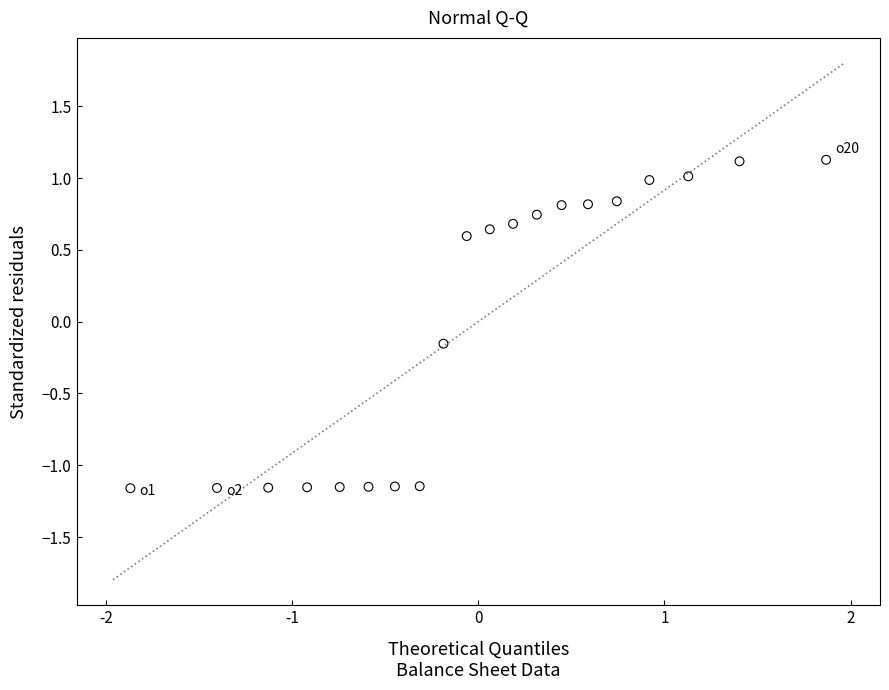

What is the range of X values (max minus min)?

3.7